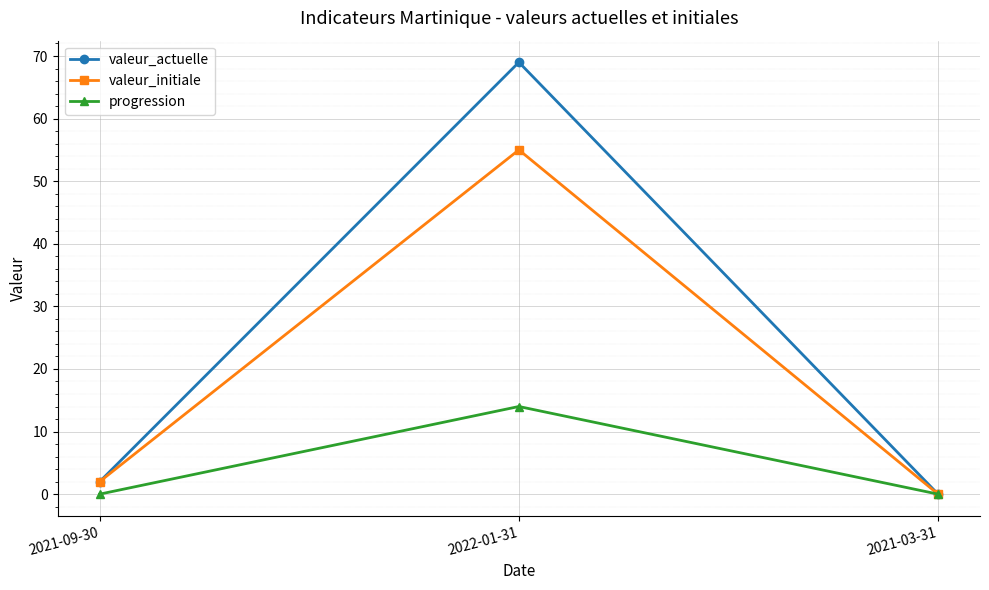

Between 2021-09-30 and 2022-01-31, which series saw the biggest shift?

valeur_actuelle